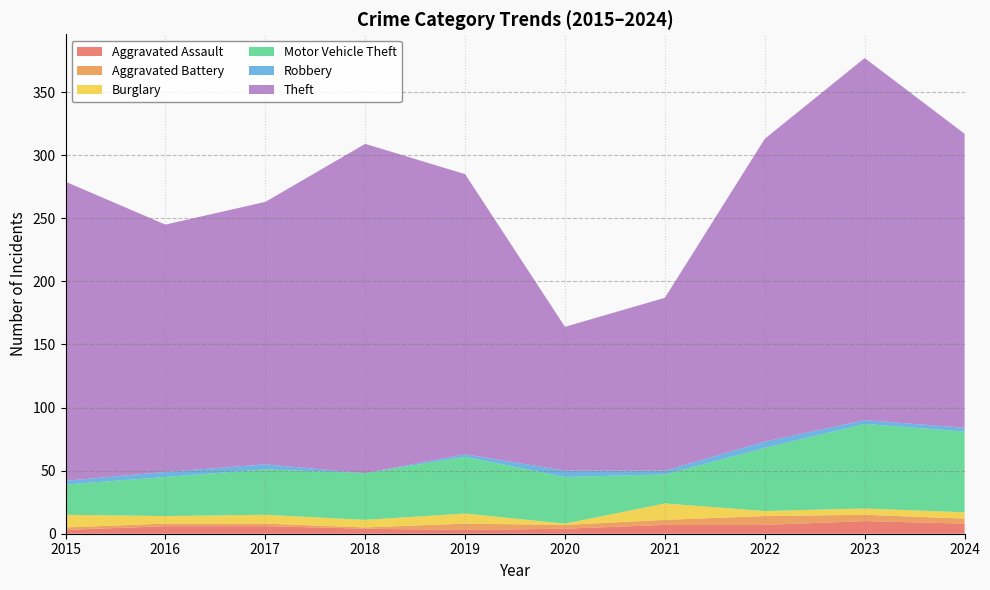

Reading left to right, what are all the values shown in this chart?

Aggravated Assault: 3	6	6	4	3	4	7	7	10	8
Aggravated Battery: 2	2	2	1	5	3	4	7	5	4
Burglary: 10	6	7	6	8	1	13	4	5	5
Motor Vehicle Theft: 24	31	36	37	45	37	23	50	67	64
Robbery: 3	4	4	0	2	5	3	5	3	3
Theft: 237	196	208	261	222	114	137	240	287	233